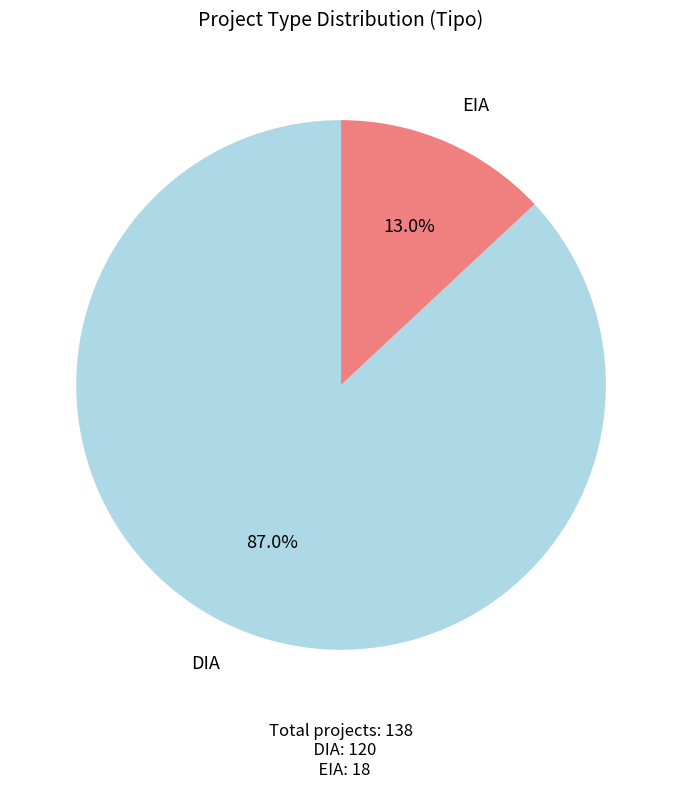

What is the ratio of the value at DIA to the value at EIA?

6.7